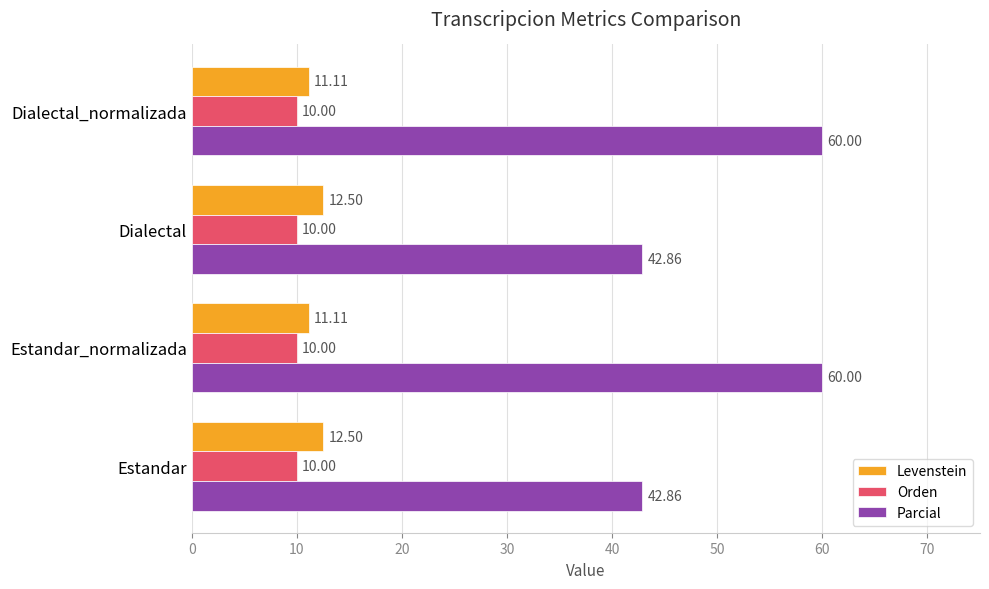

What is the total value across all series at Estandar?

65.4